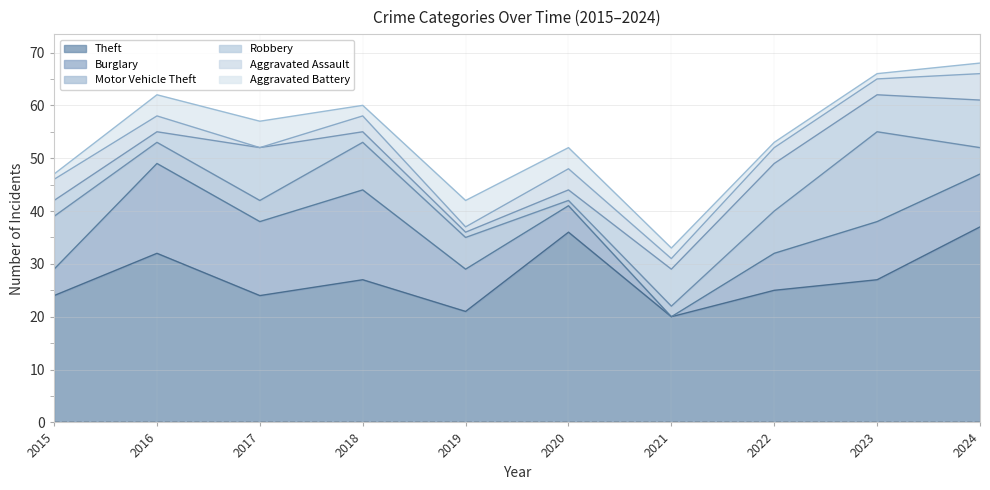

Rank the categories by Burglary value from lowest to highest.

2021, 2015, 2020, 2022, 2019, 2024, 2023, 2017, 2016, 2018